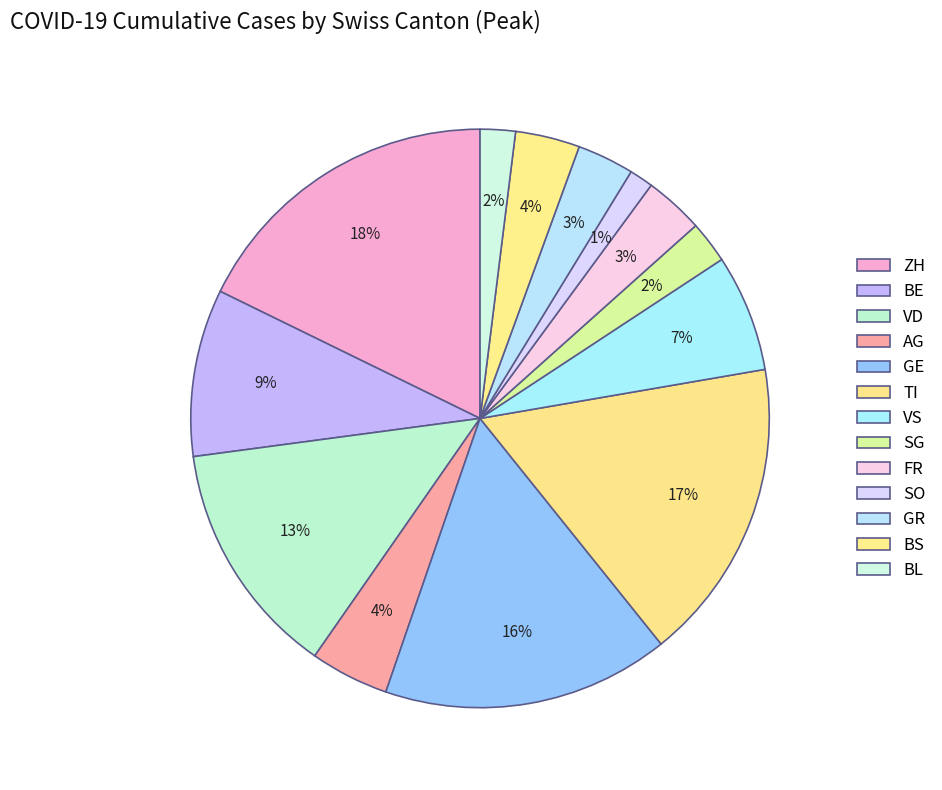

Combined, do GE and BL account for over 50%?

No